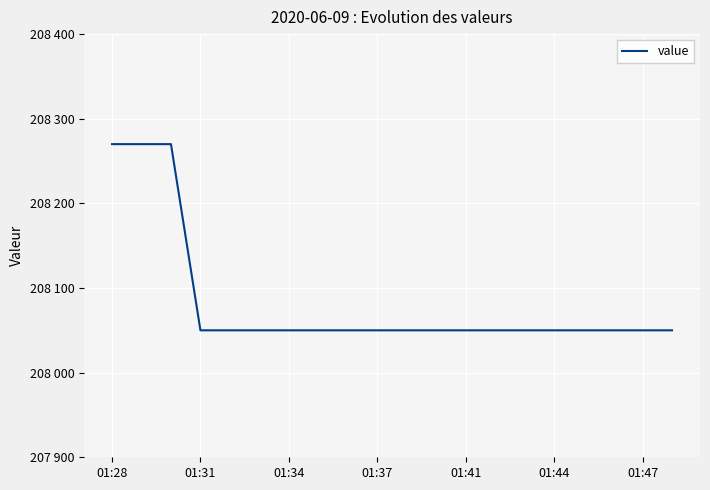

Does the chart have visible grid lines?

Yes